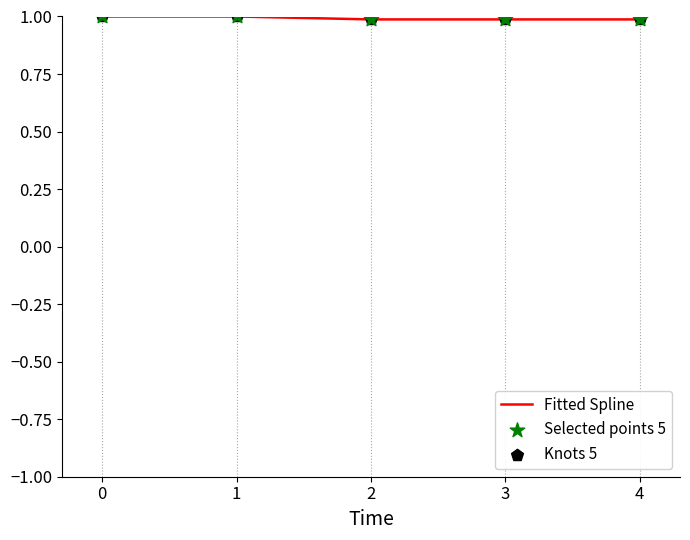

The value at 3 is 1.0. True or false?

True